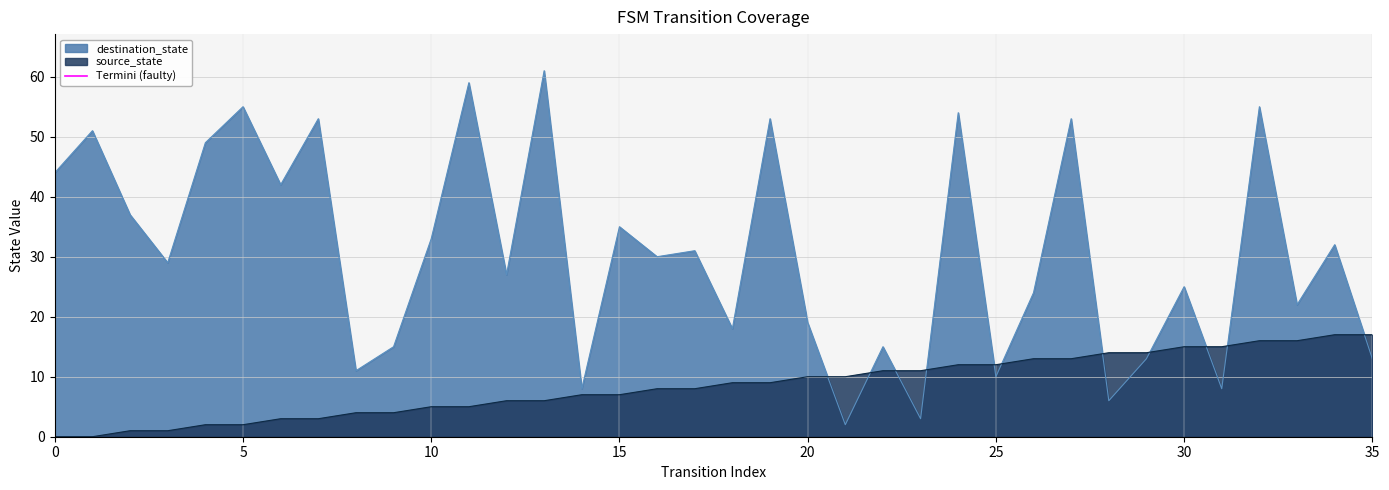

Is it true that source_state equals 7 at 15?

True